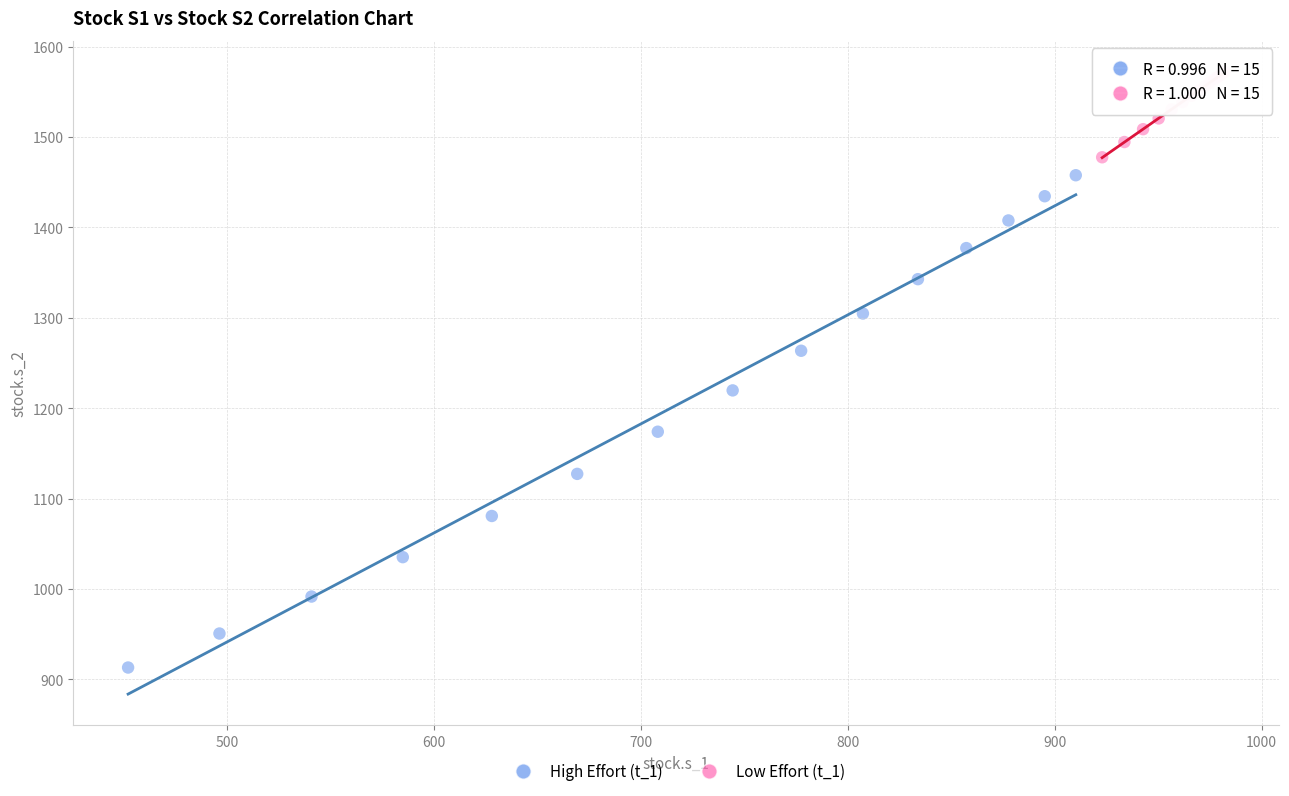

Which series reaches the minimum Y coordinate?

High Effort (t_1)